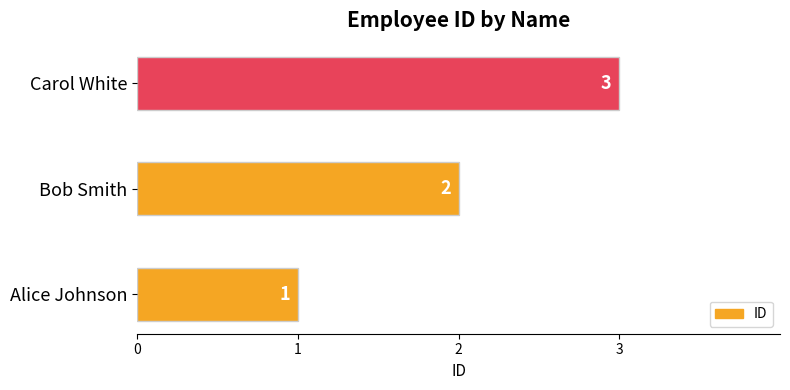

At which category does the chart reach its peak across all series?

Carol White